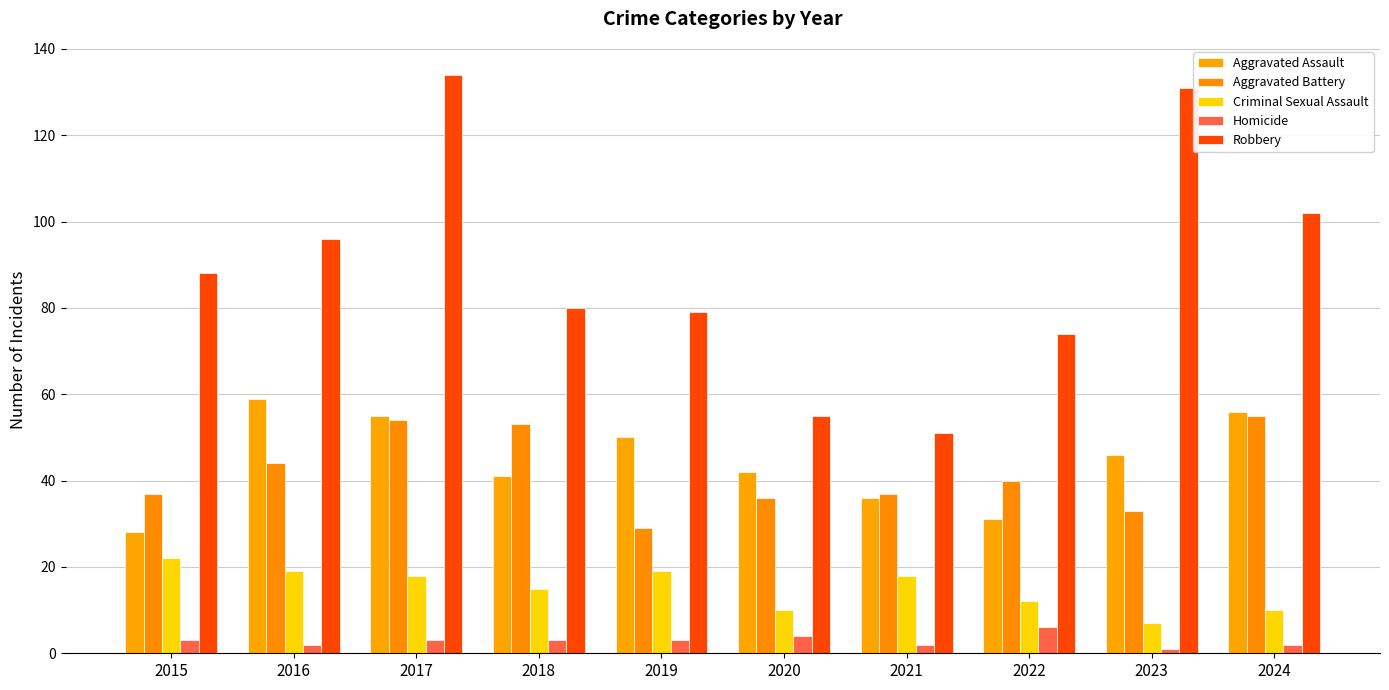

Reading right to left, list all the values displayed in this chart.

Aggravated Assault: 56	46	31	36	42	50	41	55	59	28
Aggravated Battery: 55	33	40	37	36	29	53	54	44	37
Criminal Sexual Assault: 10	7	12	18	10	19	15	18	19	22
Homicide: 2	1	6	2	4	3	3	3	2	3
Robbery: 102	131	74	51	55	79	80	134	96	88